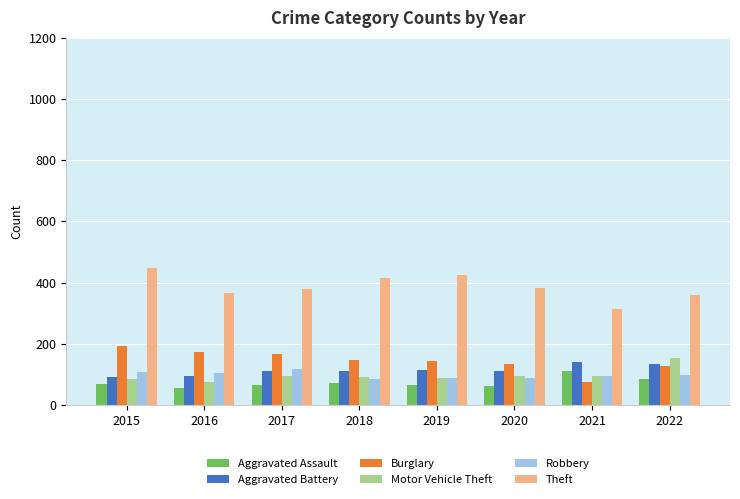

What value does the Burglary series have at 2021, to the nearest 5?

75